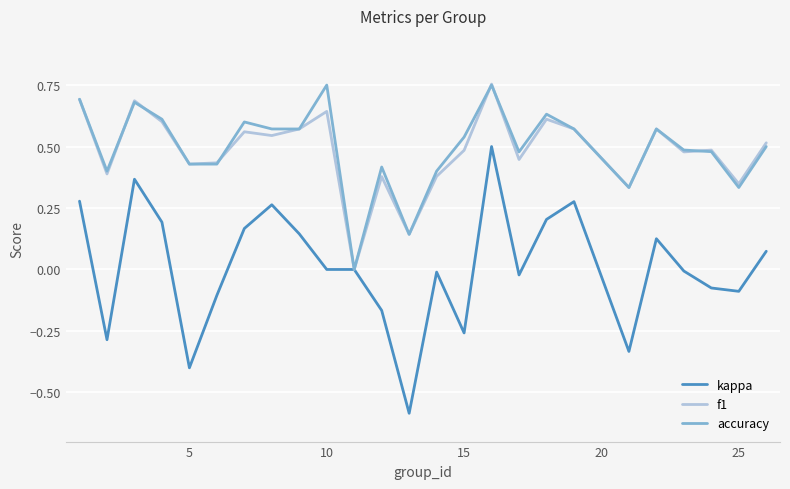

What is the smallest value displayed?

-0.6